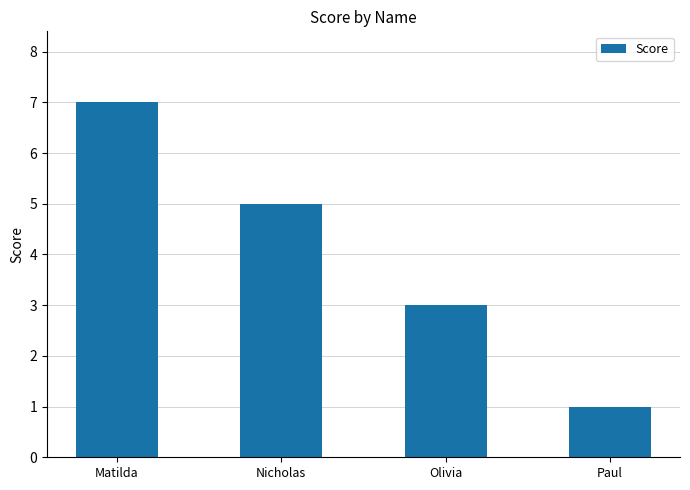

How many bars are there in total?

4